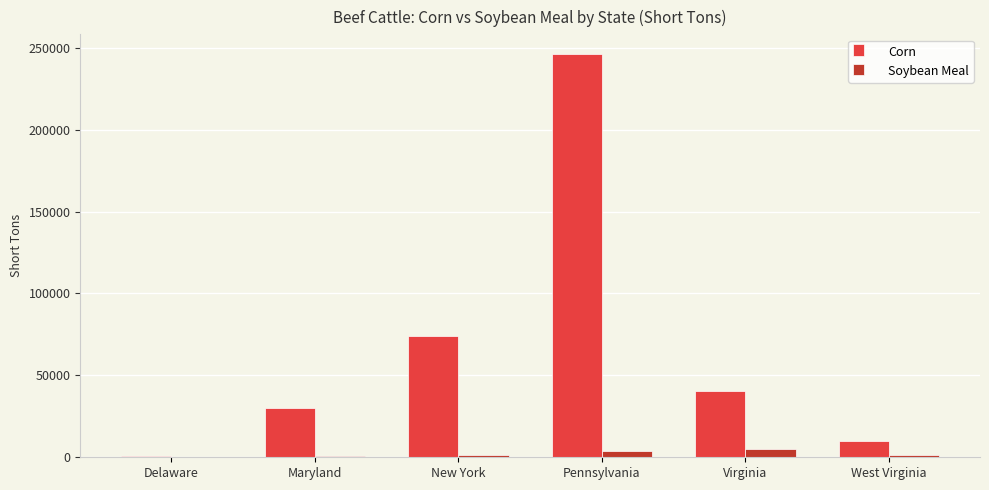

What are all the series names shown in the legend?

Corn, Soybean Meal